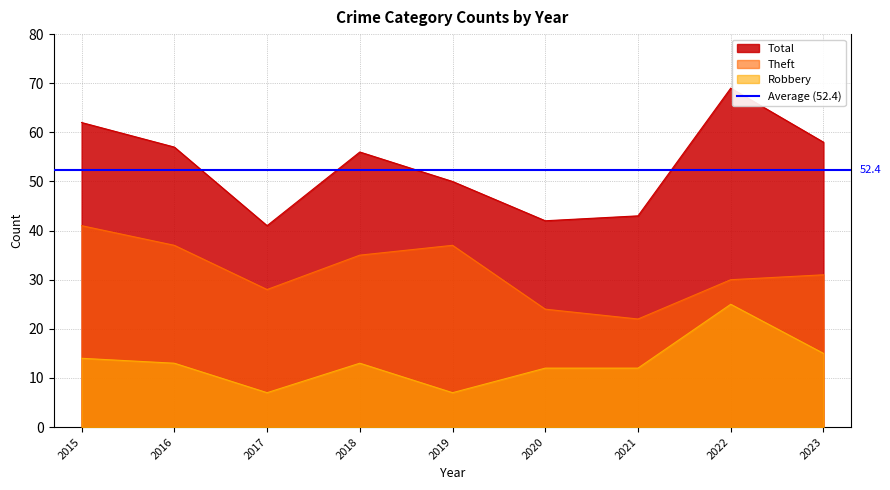

Read the Theft value at 2020, to the nearest 10.

20